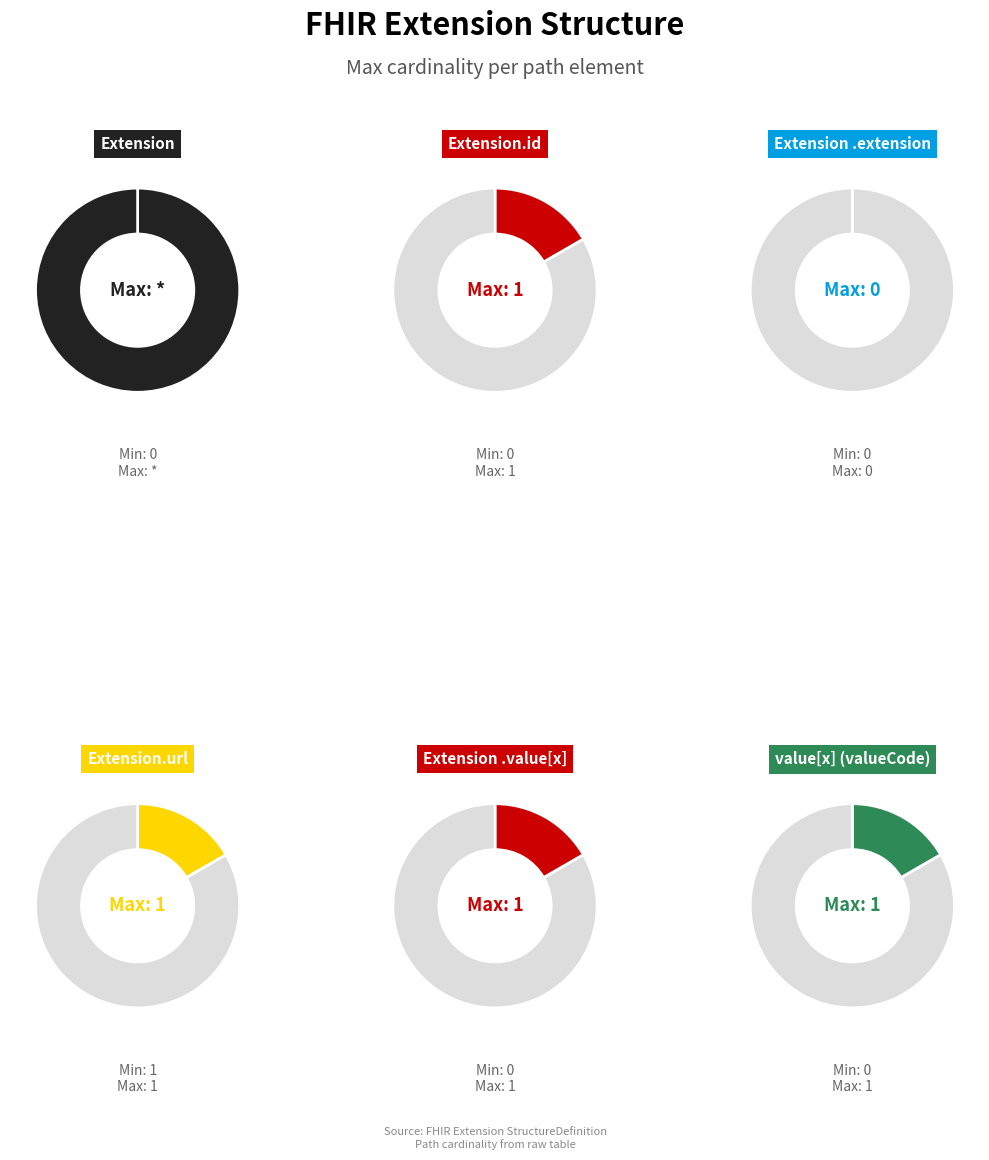

How many segments does this pie chart have?

6